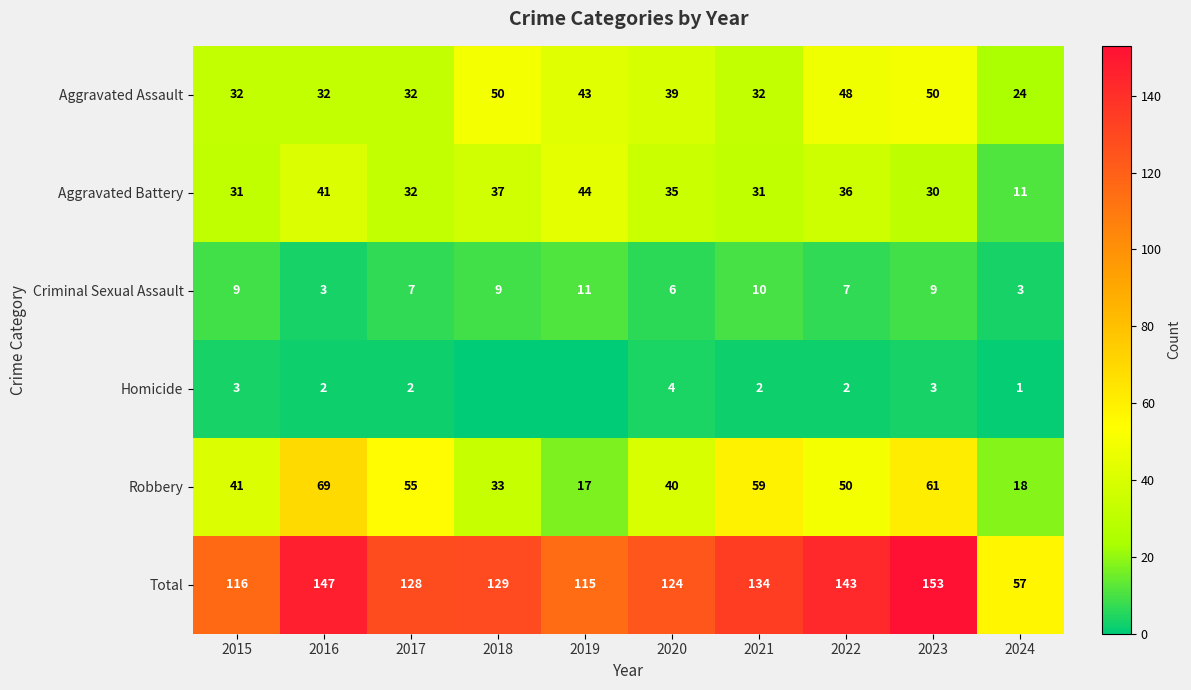

Rank the series at 2023 from lowest to highest value.

Homicide, Criminal Sexual Assault, Aggravated Battery, Aggravated Assault, Robbery, Total